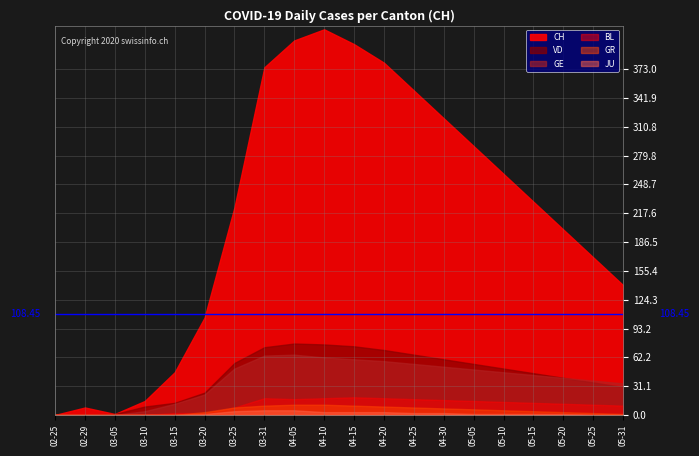

Which series has the widest spread of values?

CH